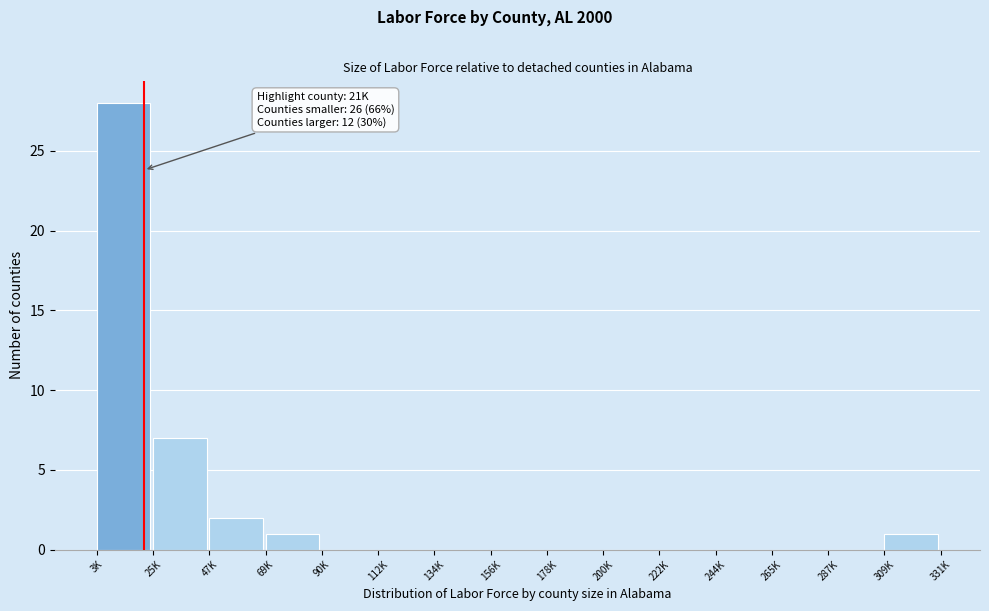

Reading right to left, what are all the values shown in this chart?

309K=1	287K=0	265K=0	244K=0	222K=0	200K=0	178K=0	156K=0	134K=0	112K=0	90K=0	69K=1	47K=2	25K=7	3K=28